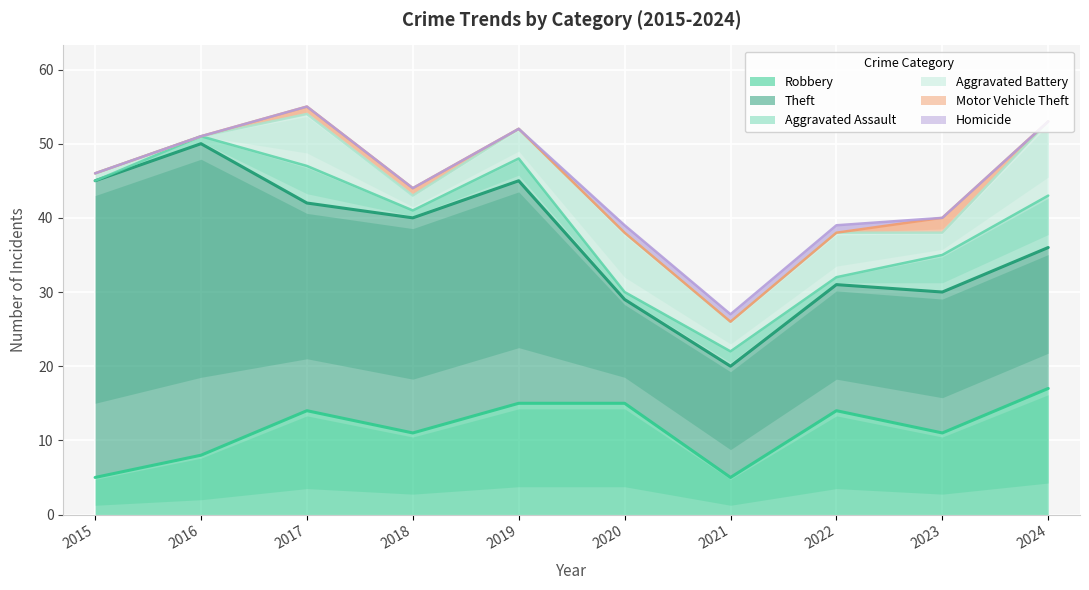

What is the difference between the maximum and second lowest values in the Motor Vehicle Theft series?

2